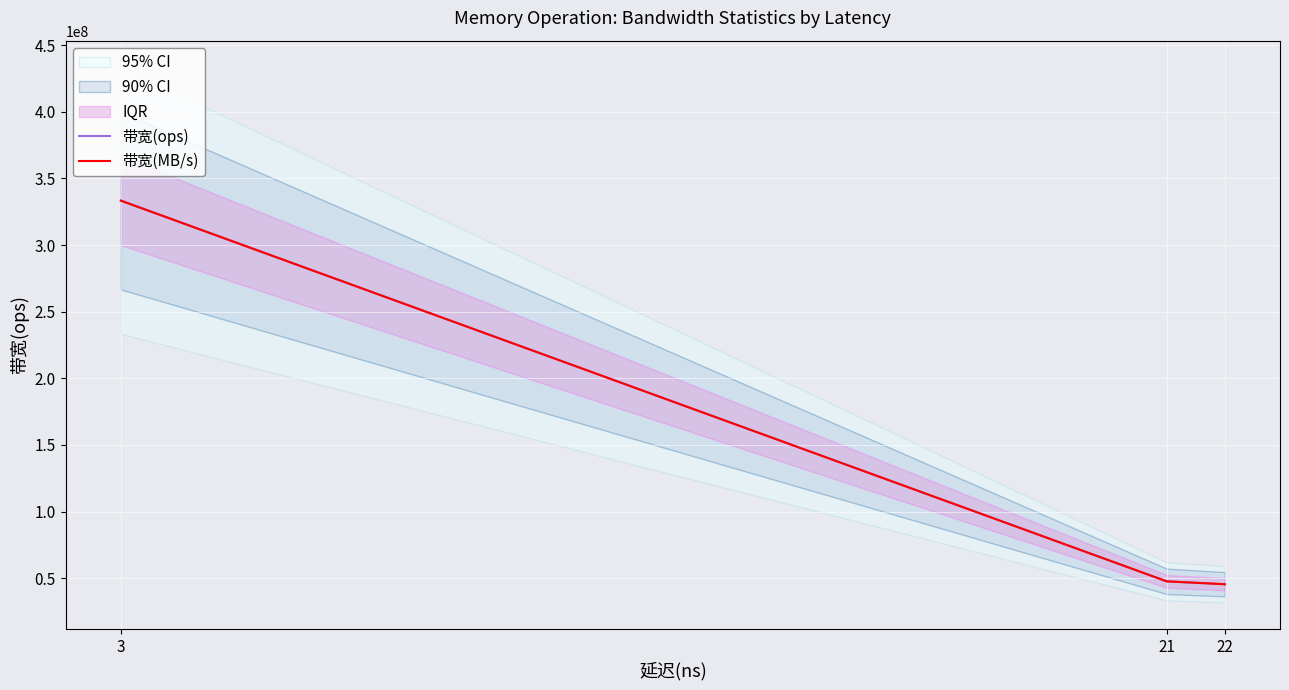

Rank the series by their maximum value, from highest to lowest.

带宽(ops), 带宽(MB/s)